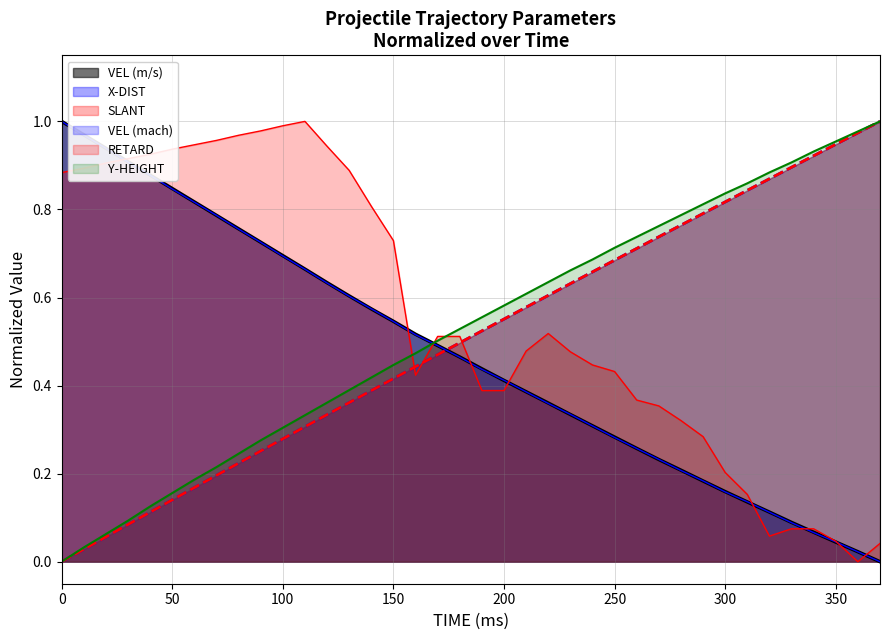

Count the number of data series in this chart.

6